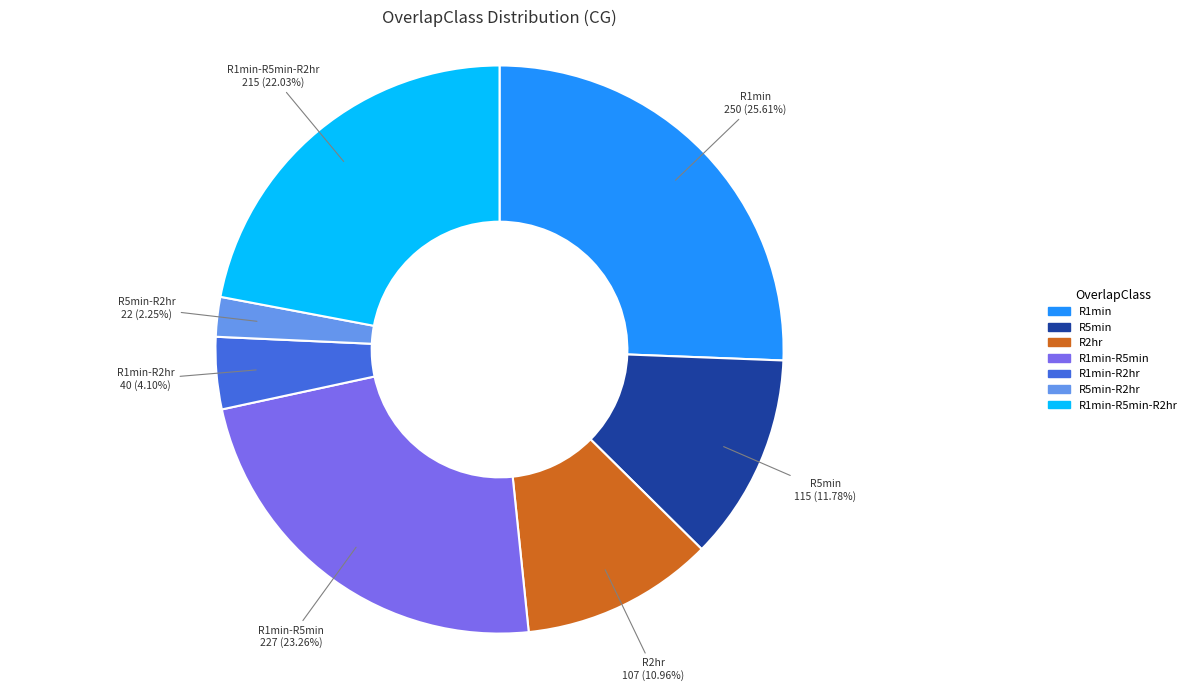

How many slices are in this pie chart?

7